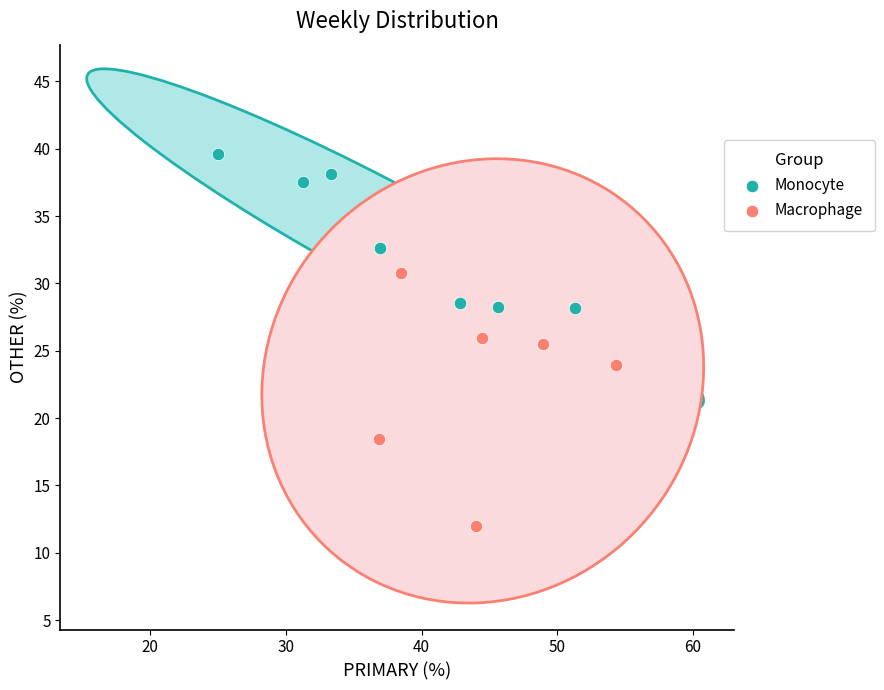

Which series has the widest spread of Y values?

Macrophage